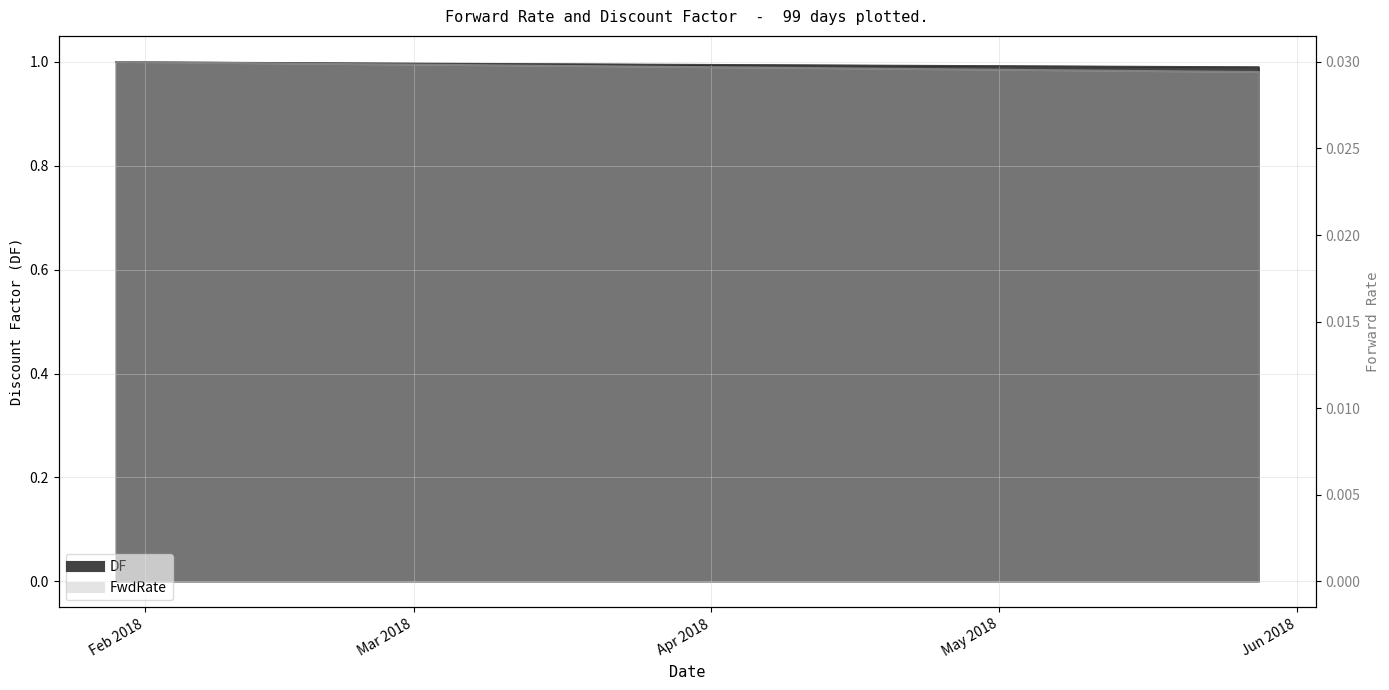

Between 2018-05-07 and 2018-05-21, which series saw the biggest shift?

DF